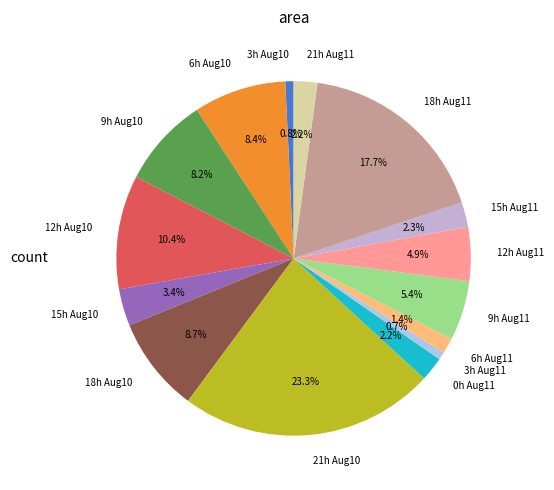

Count the number of slices in the pie.

15